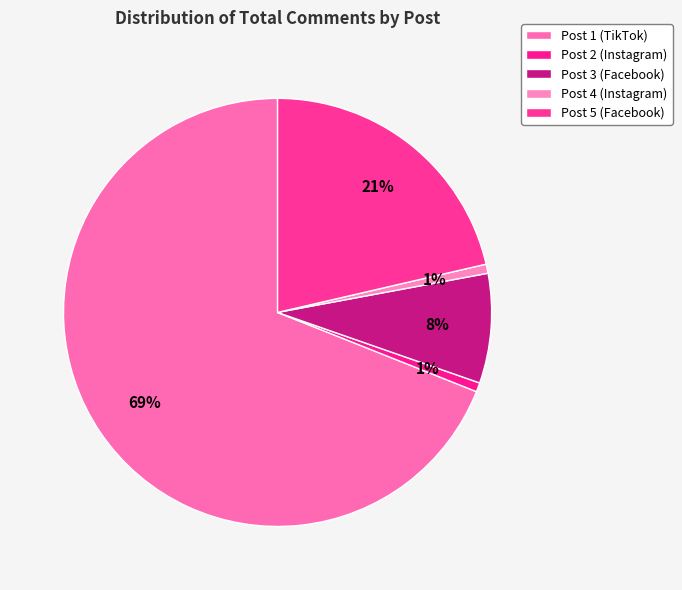

Approximately how many times larger is the value at Post 5 (Facebook) compared to Post 4 (Instagram)?

31.0